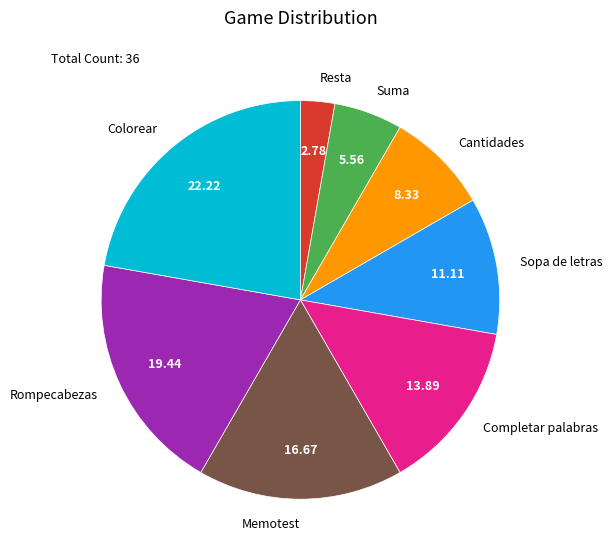

Do Colorear and Resta together represent more than half of the pie?

No